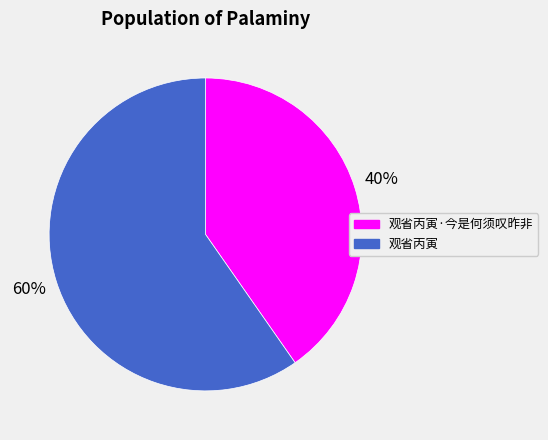

Is it true that 观省丙寅·今是何须叹昨非 is 40% of the pie?

True